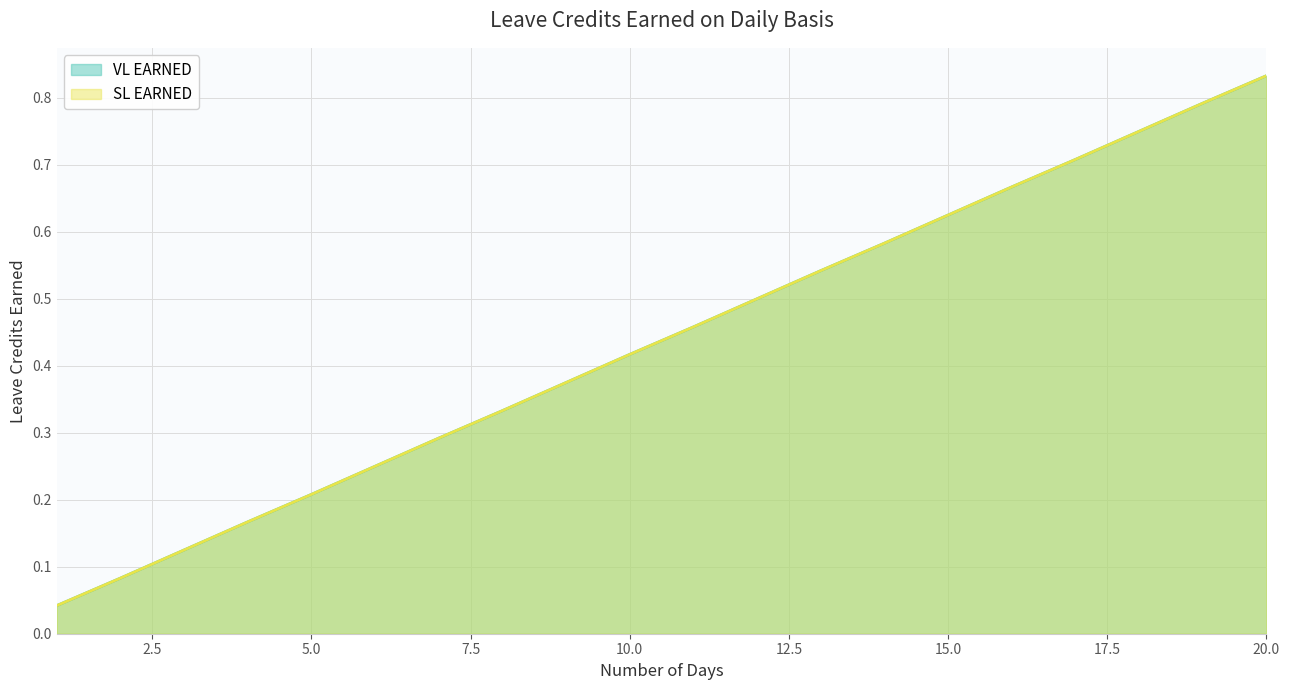

At 5, list the series in order from smallest to largest.

VL EARNED, SL EARNED